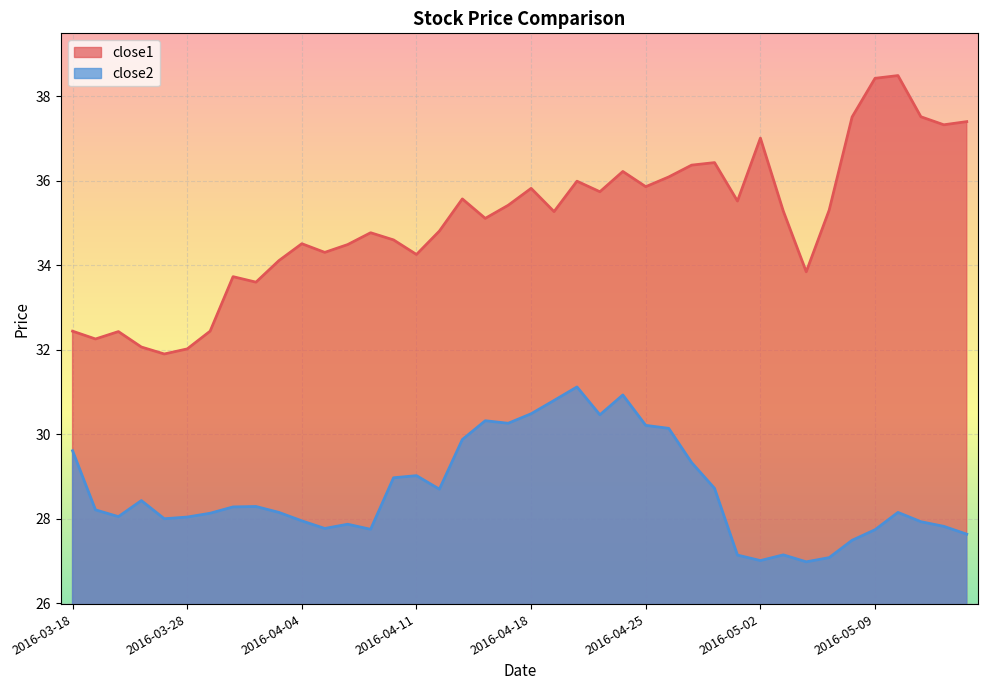

What is the highest value of the close1 series?

38.5